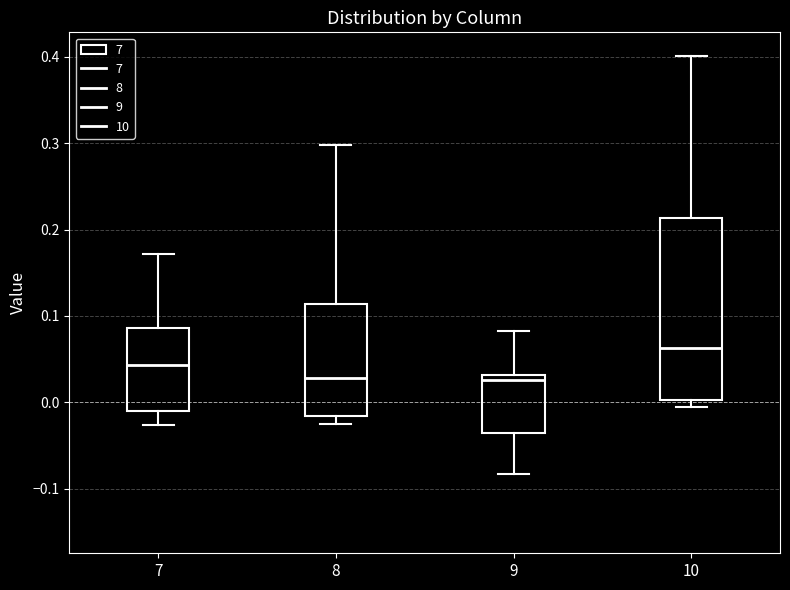

Reading left to right, read every box against the y-axis: the position of its median line, the range the box covers, and the ends of its whiskers. The values are not printed on the chart, so give them approximately, as read against the axis.

7: median 0.04, box -0.01 to 0.09, whiskers -0.03 to 0.17
8: median 0.03, box -0.02 to 0.11, whiskers -0.02 (just below the box's lower edge) to 0.30
9: median 0.03 (just below the box's upper edge), box -0.04 to 0.03, whiskers -0.08 to 0.08
10: median 0.06, box 0.00 to 0.21, whiskers 0.00 (just below the box's lower edge) to 0.40